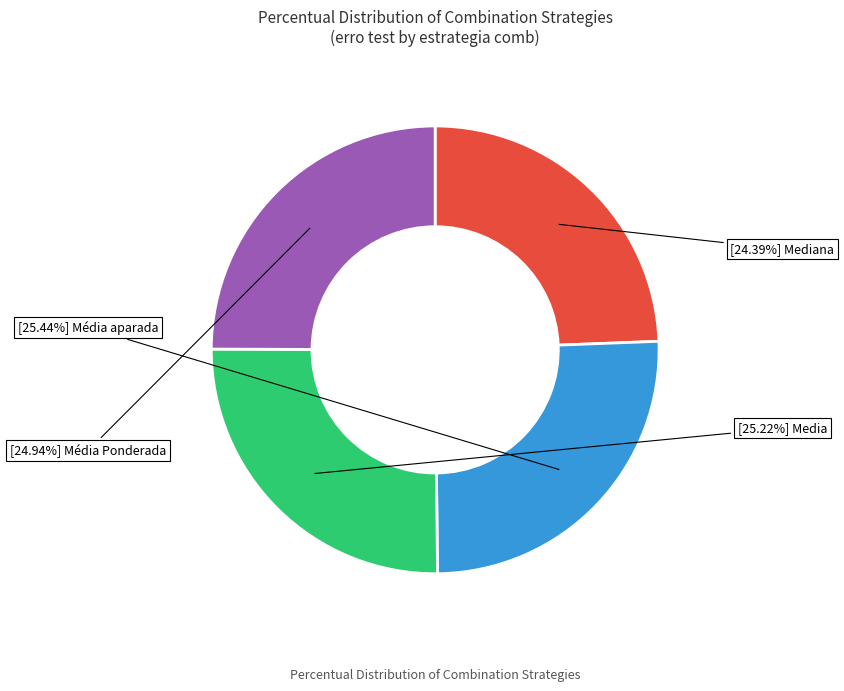

Is there a majority slice in this chart?

No